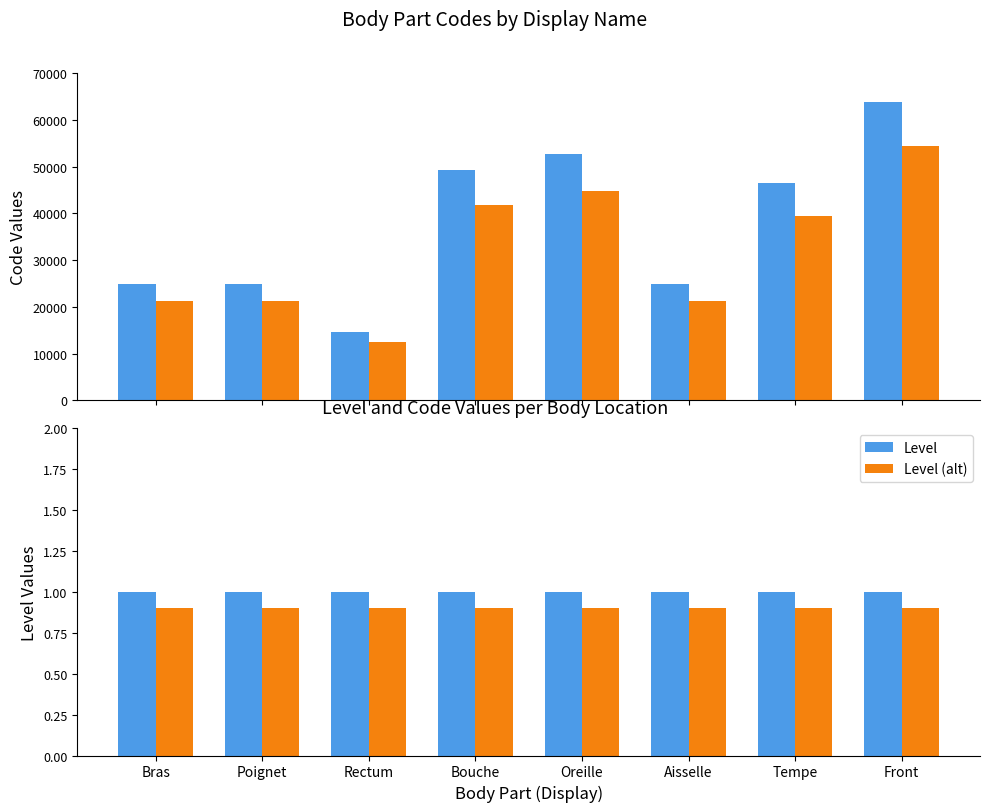

At how many categories does at least one series exceed 15629?

7